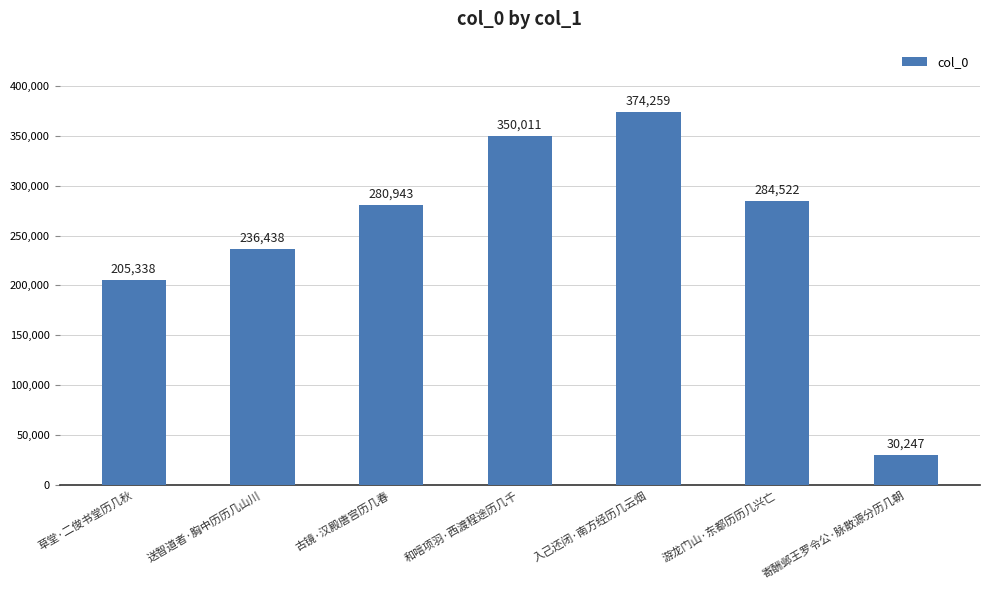

Reading right to left, what are all the values shown in this chart?

30247	284522	374259	350011	280943	236438	205338